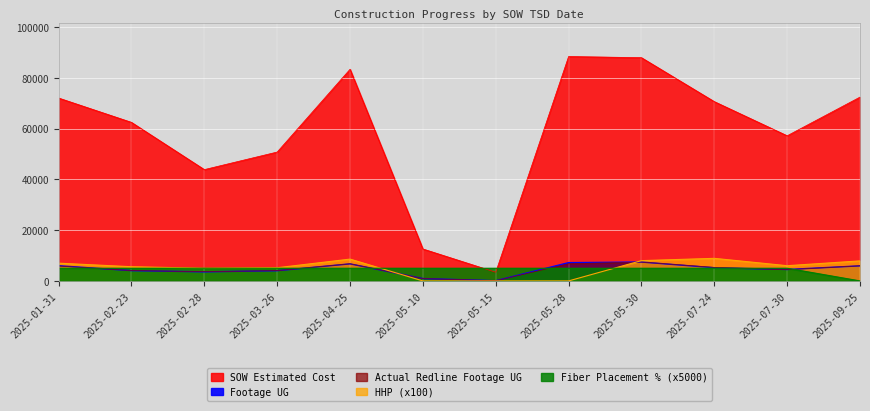

What is the label of the 10th point from the left?

2025-07-24